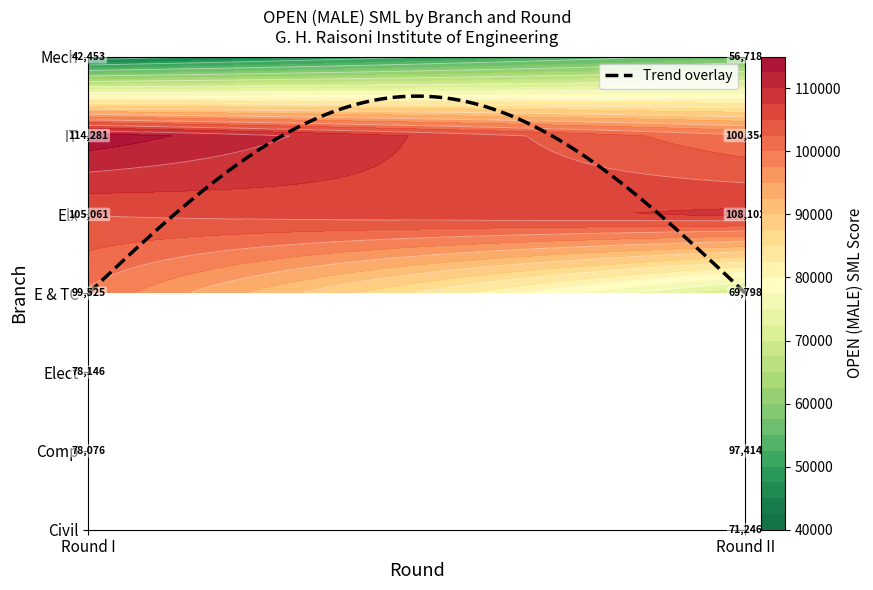

The value of Comp at Round I is 126326. True or false?

False